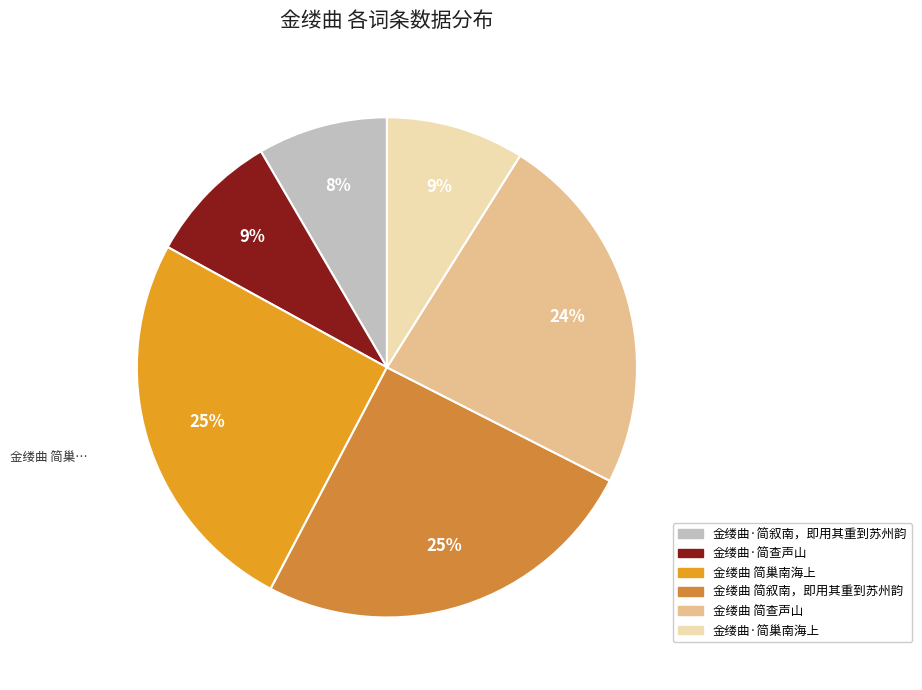

The 金缕曲·简叙南，即用其重到苏州韵 slice represents 23% of the pie. True or false?

False